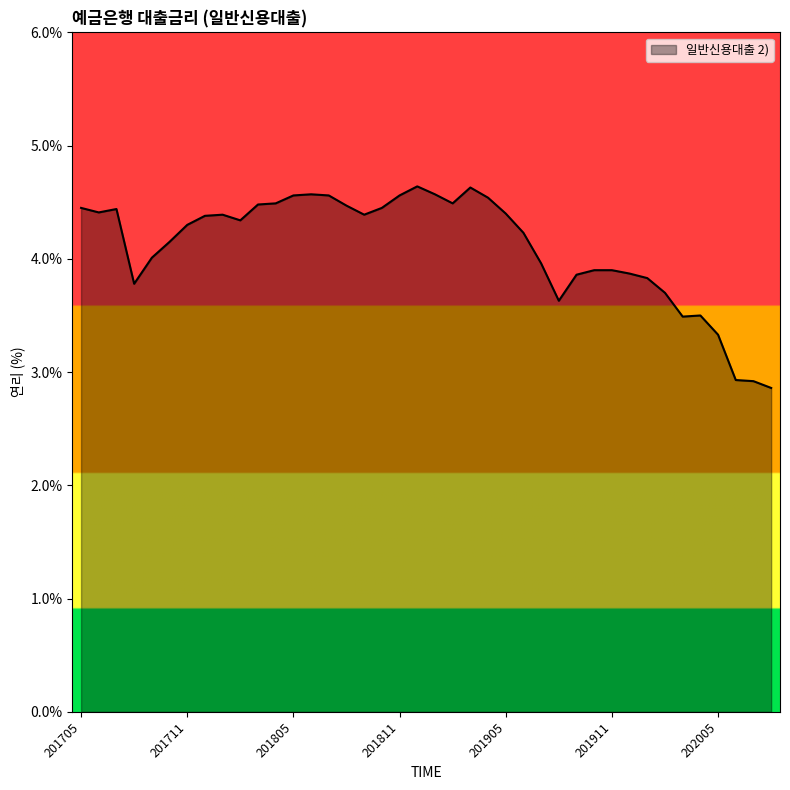

What is the maximum value shown in the chart?

4.6